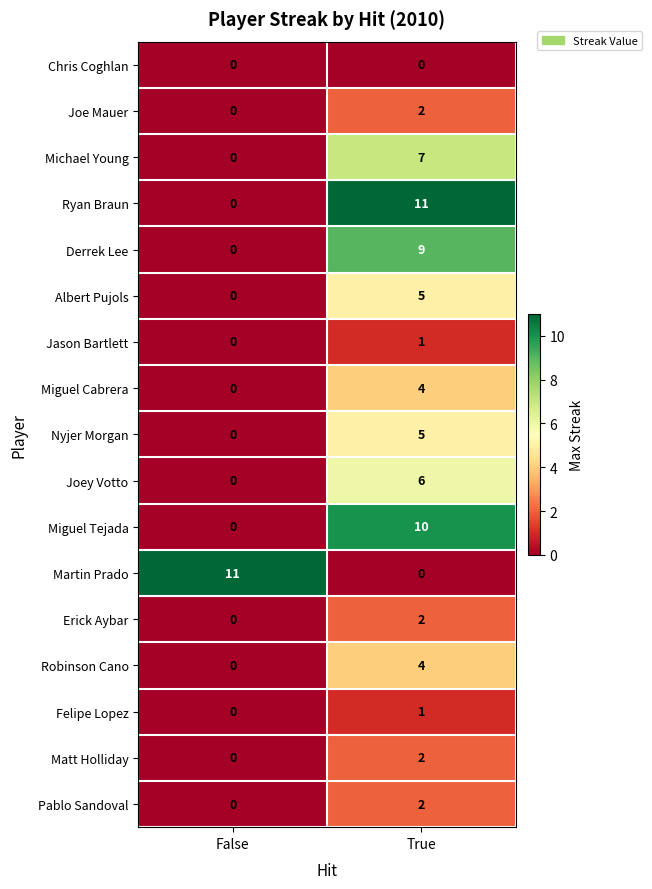

What is the sum of the Joey Votto values at True and False?

6